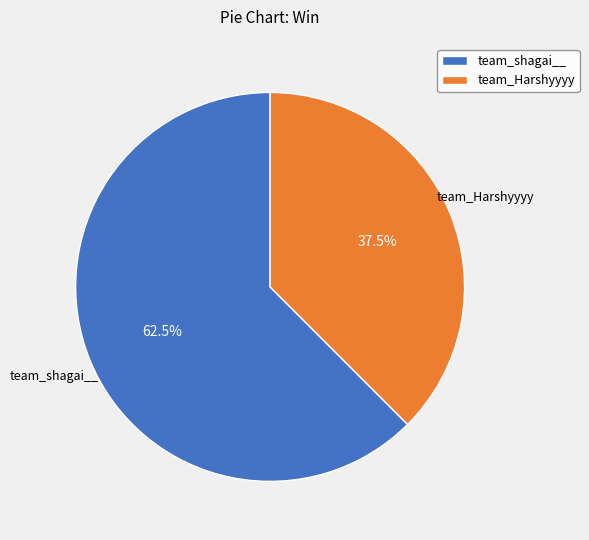

The team_shagai__ slice represents 73% of the pie. True or false?

False